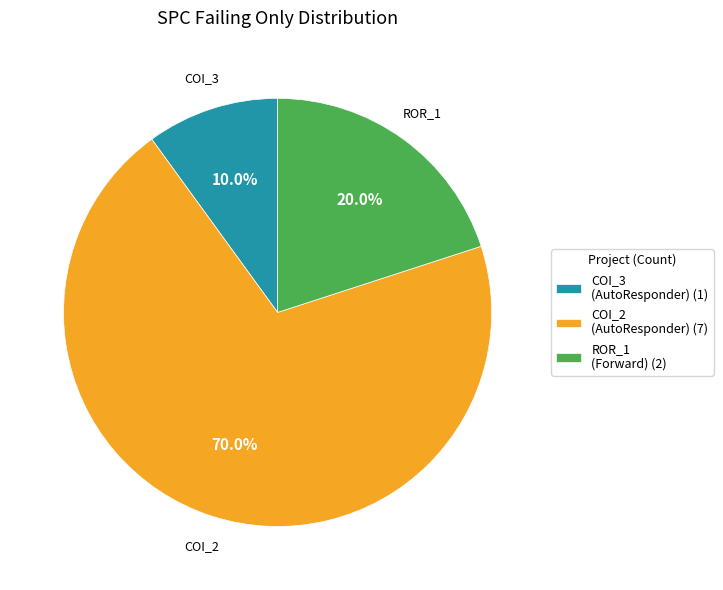

Does any single category account for the majority?

Yes